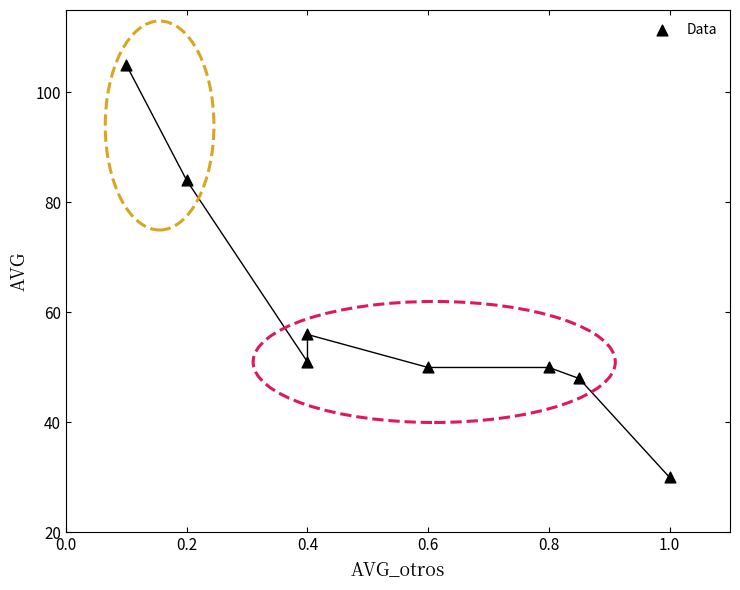

What Y value in the scatter plot is closest to 67?

56